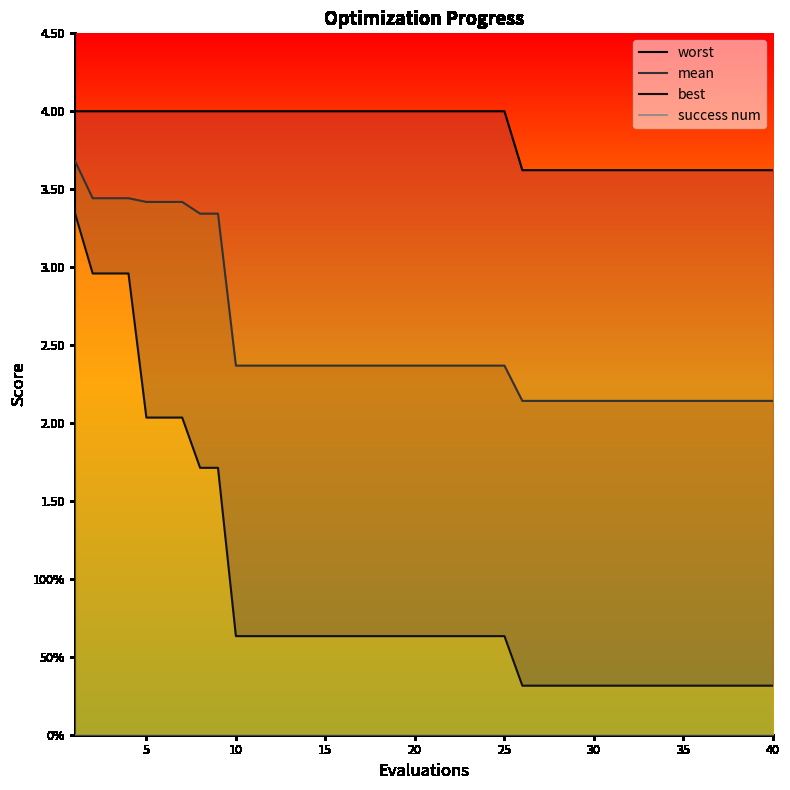

What are all the series names shown in the legend?

worst, mean, best, success num